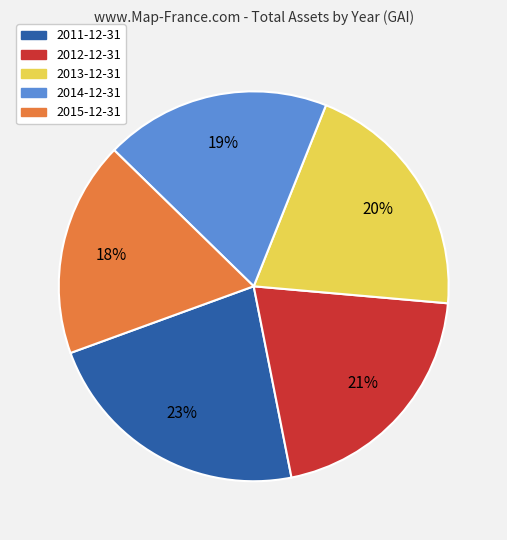

Between 2012-12-31 and 2015-12-31, which is larger?

2012-12-31